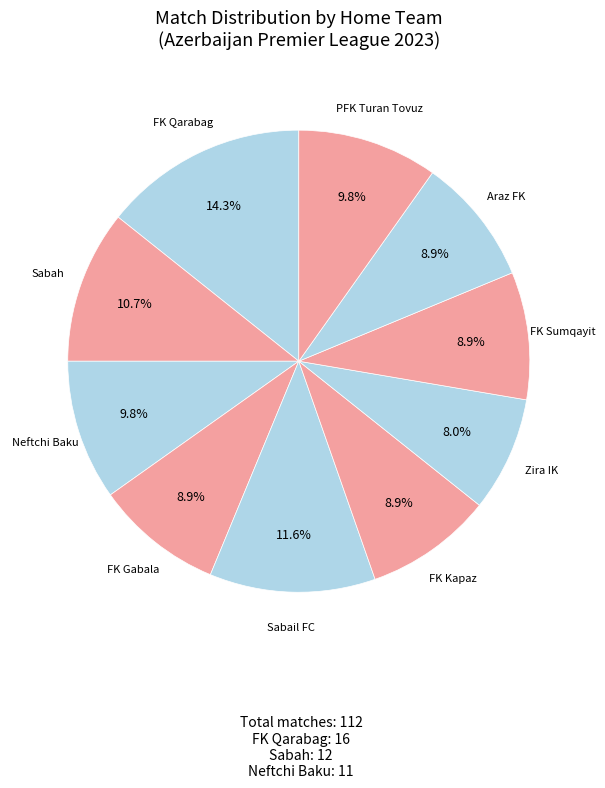

Is Zira IK the majority of the pie?

No